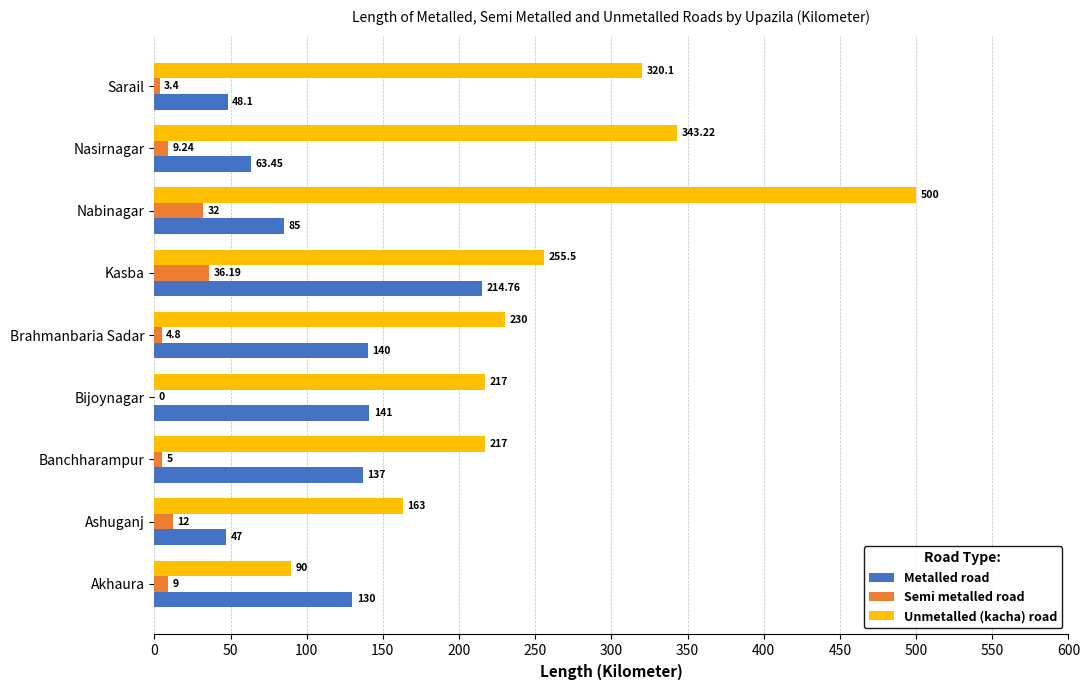

At which category is the sum across all series the highest?

Nabinagar